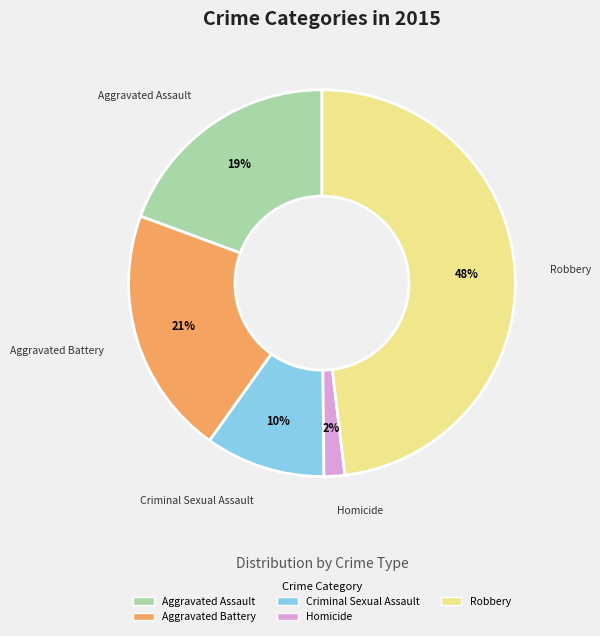

Does Robbery represent more than half of the total?

No